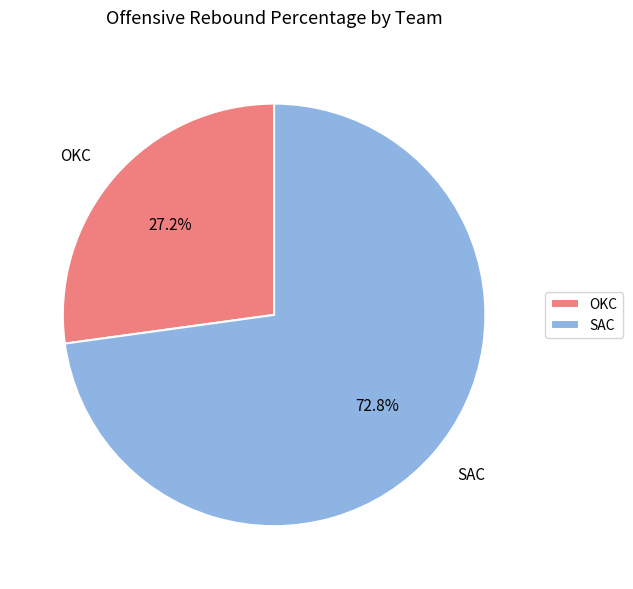

To the nearest percent, what is the average slice percentage?

50%